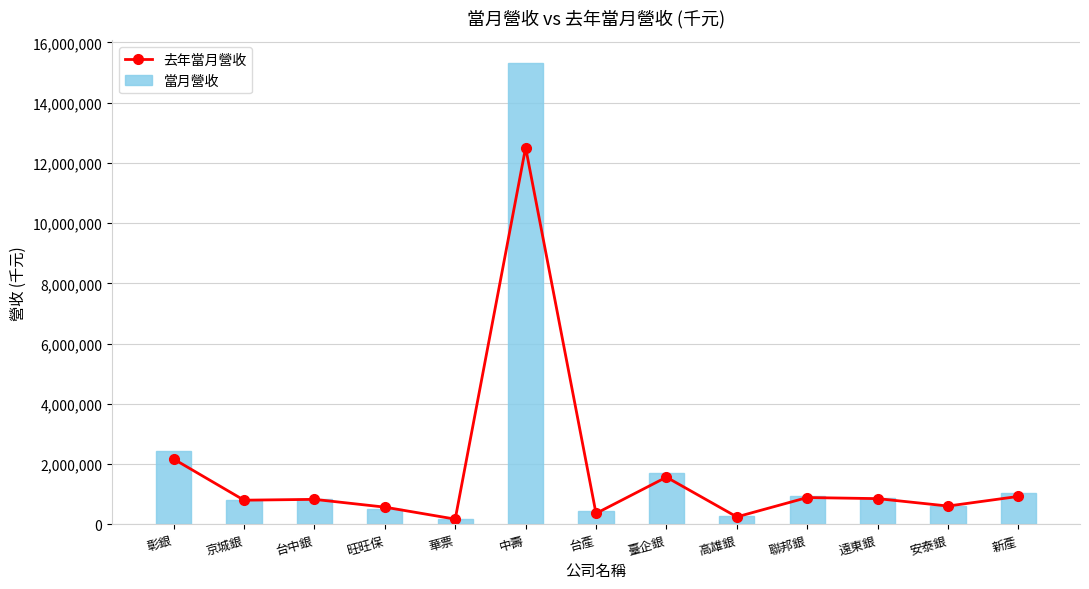

Count the number of categories in the chart.

13